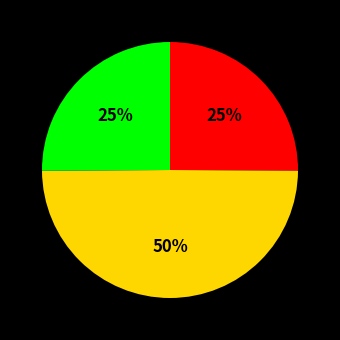

To the nearest percent, what is the average slice percentage?

33%